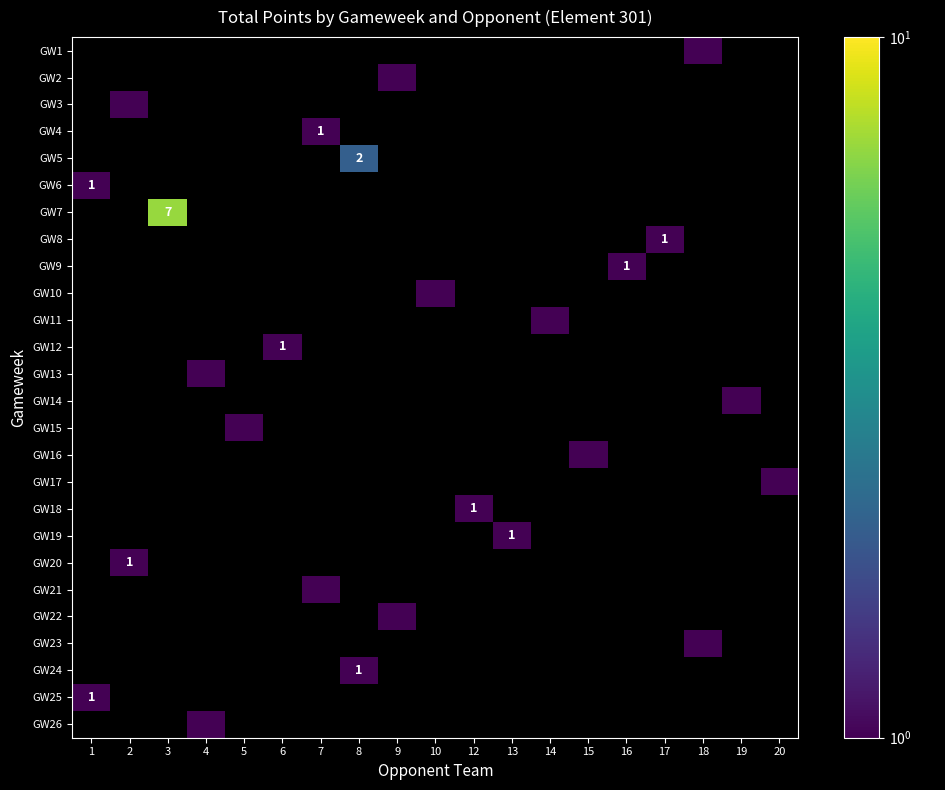

What is the total value across all series at 17?

1.0